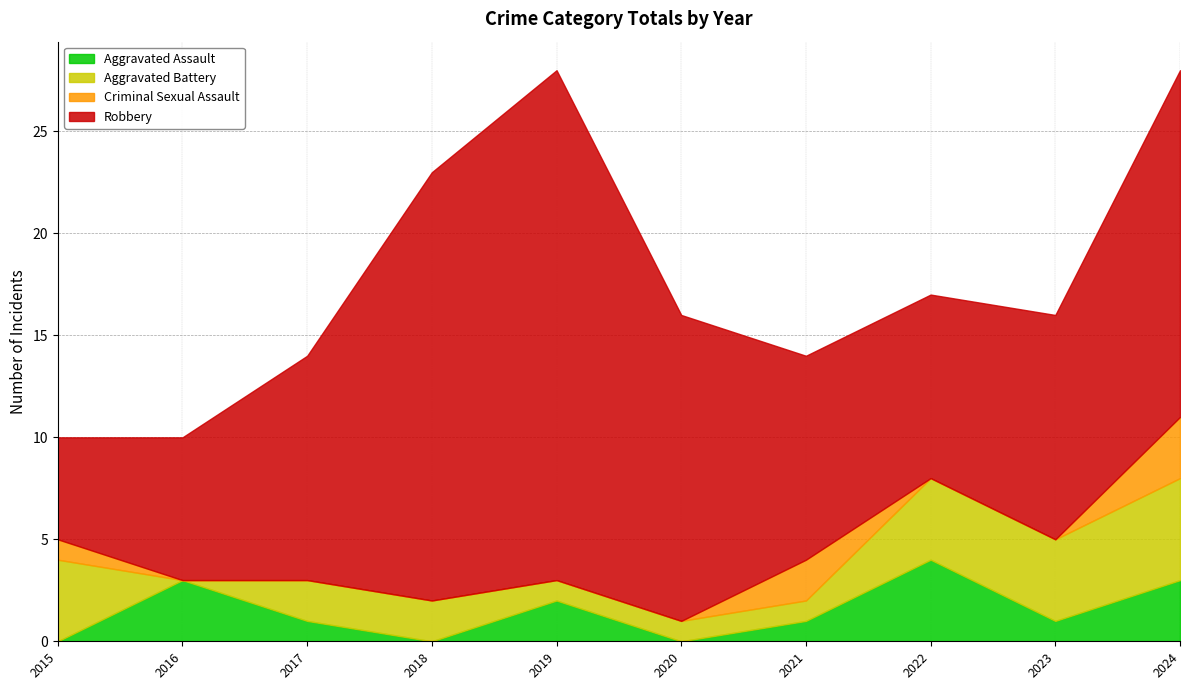

True or false: Robbery and Aggravated Assault cross at least once.

False